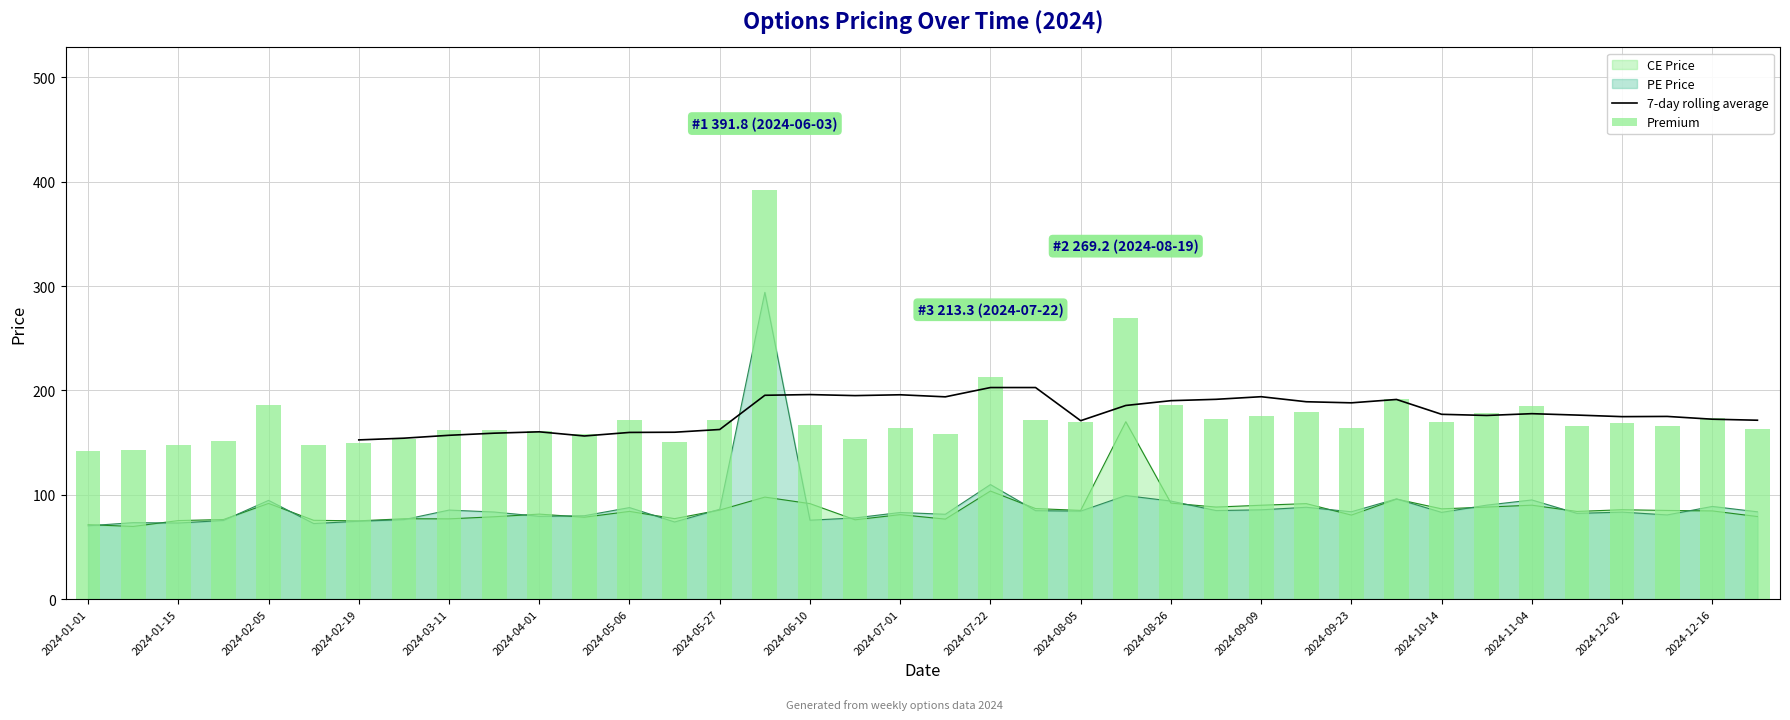

Which series has the largest total across all categories?

Premium